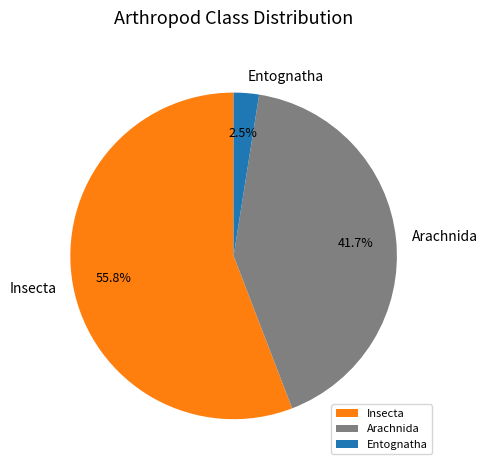

To the nearest percent, what is the difference between the Entognatha and Insecta slice percentages?

53%